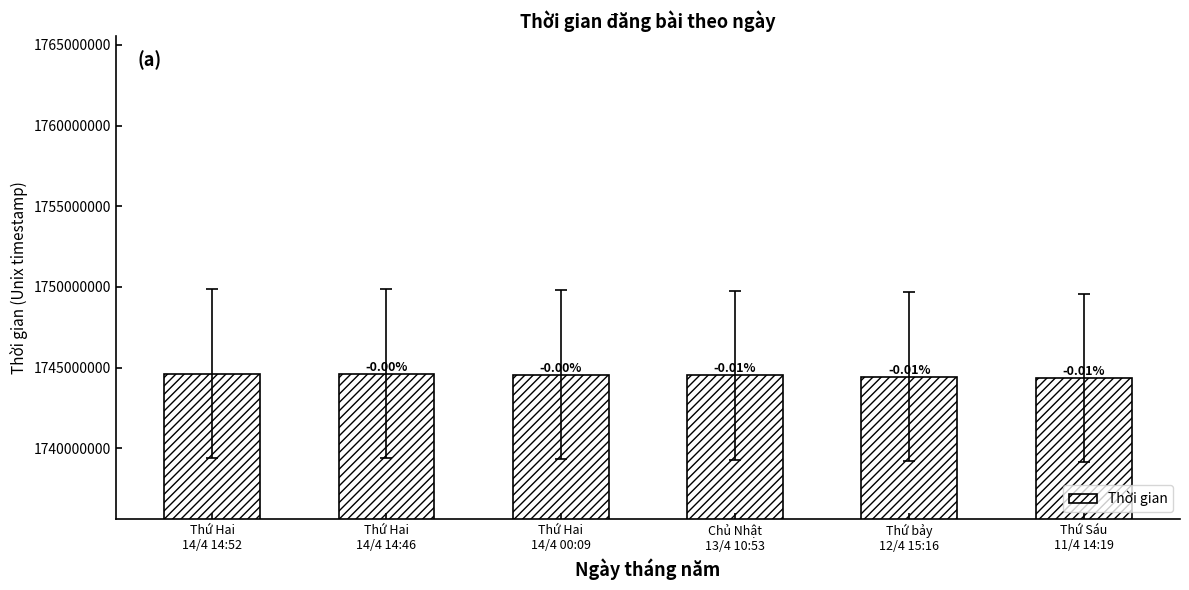

Does the chart contain any negative values?

No